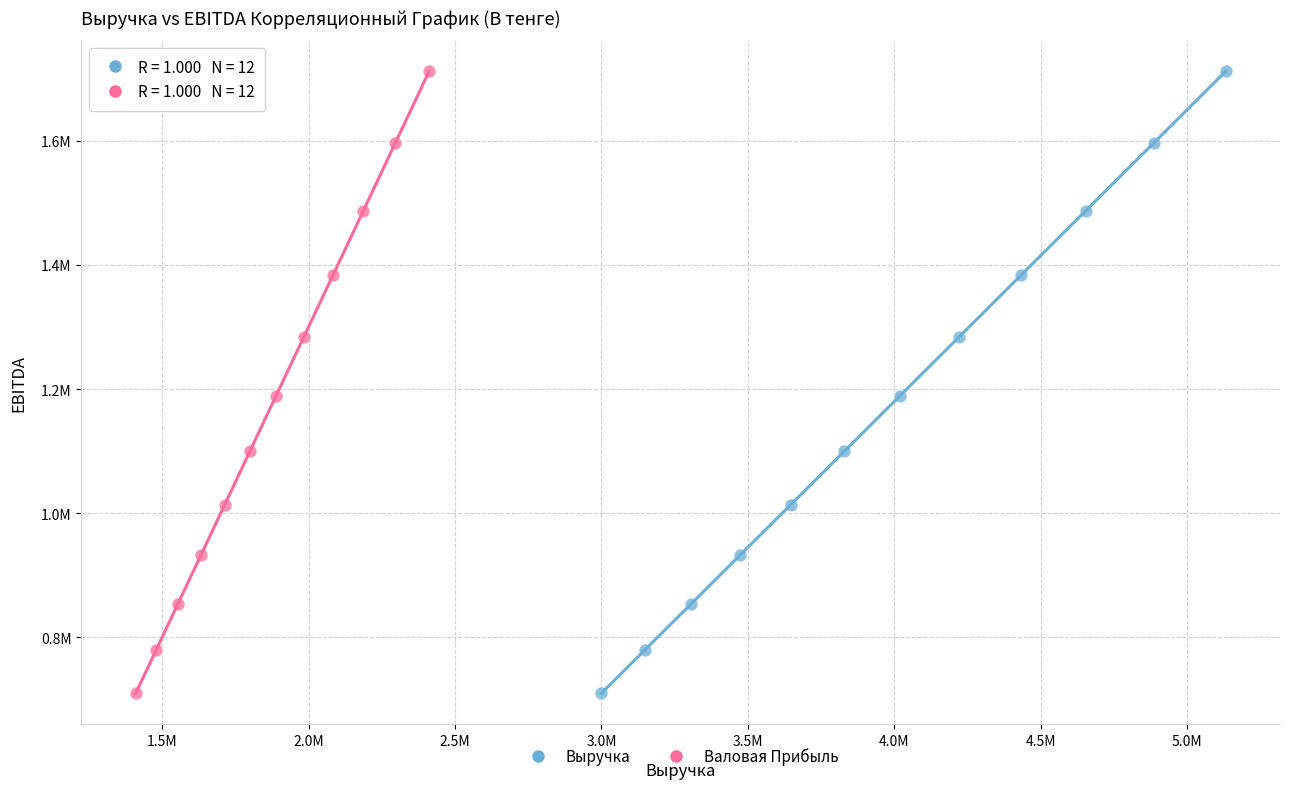

What are all the series names shown in the legend?

Выручка, Валовая Прибыль